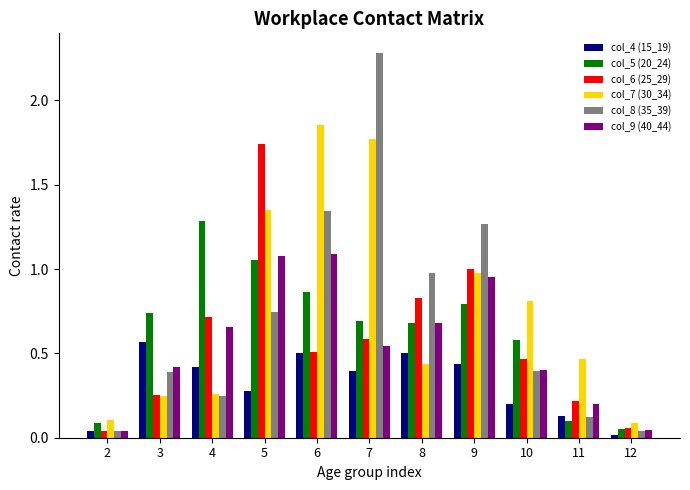

What are all the series names shown in the legend?

col_4 (15_19), col_5 (20_24), col_6 (25_29), col_7 (30_34), col_8 (35_39), col_9 (40_44)